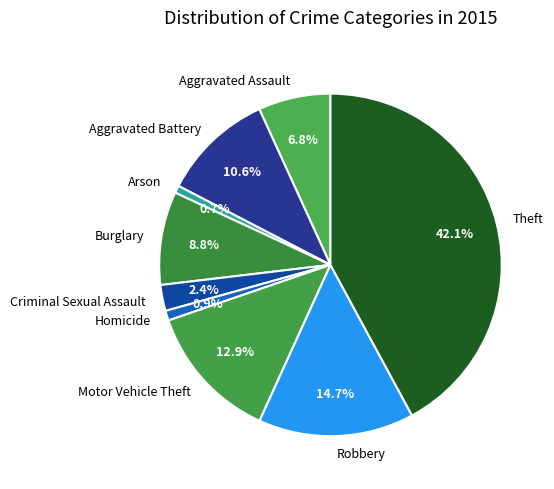

Which has a higher value, Aggravated Battery or Criminal Sexual Assault?

Aggravated Battery